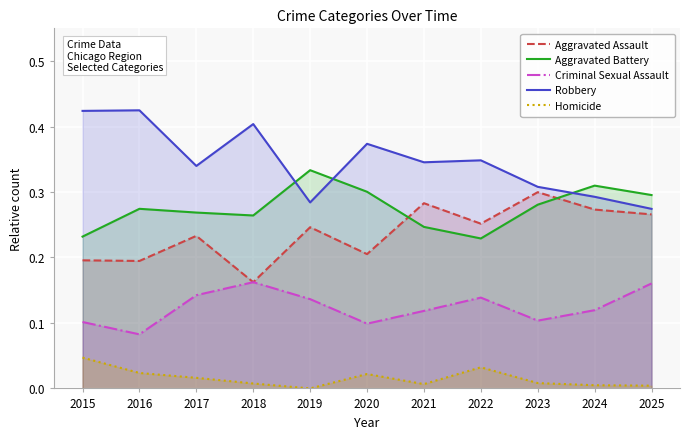

At how many categories does at least one series exceed 0?

11